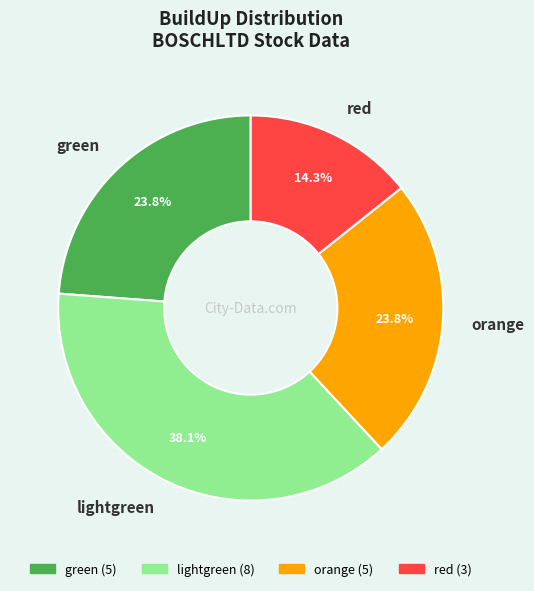

Which slice is the smallest?

red